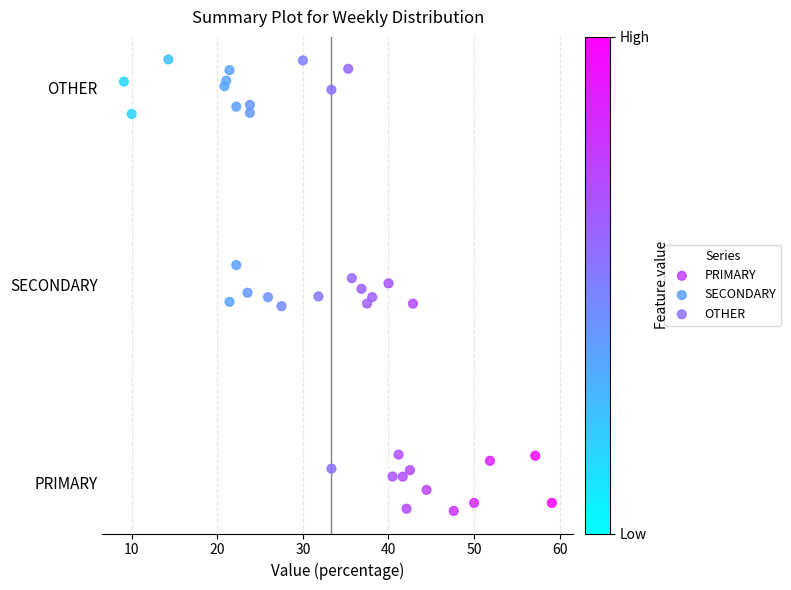

What are all the series names shown in the legend?

PRIMARY, SECONDARY, OTHER